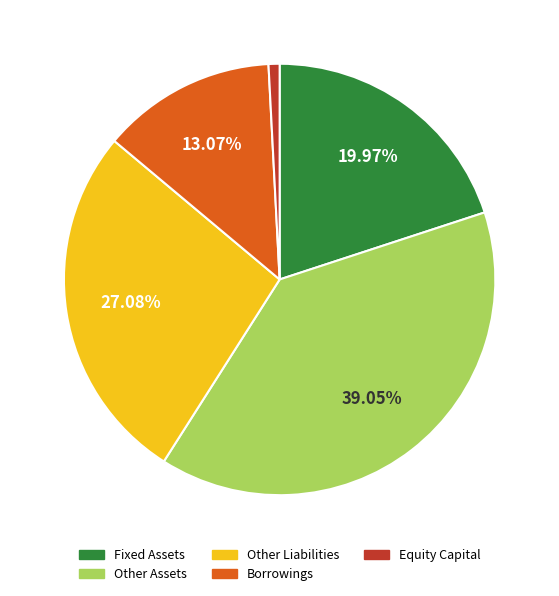

Approximately how many times larger is the value at Other Assets compared to Other Liabilities?

1.4